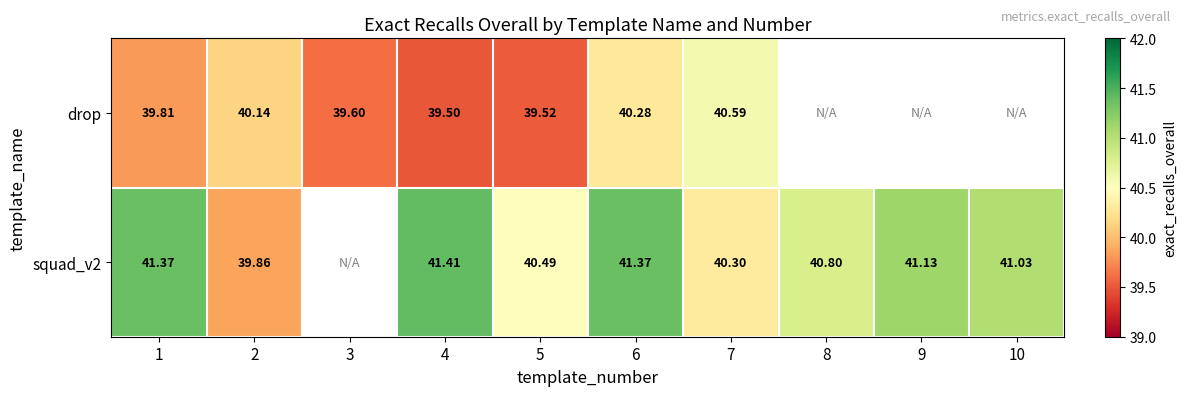

At which category does the chart reach its peak across all series?

4